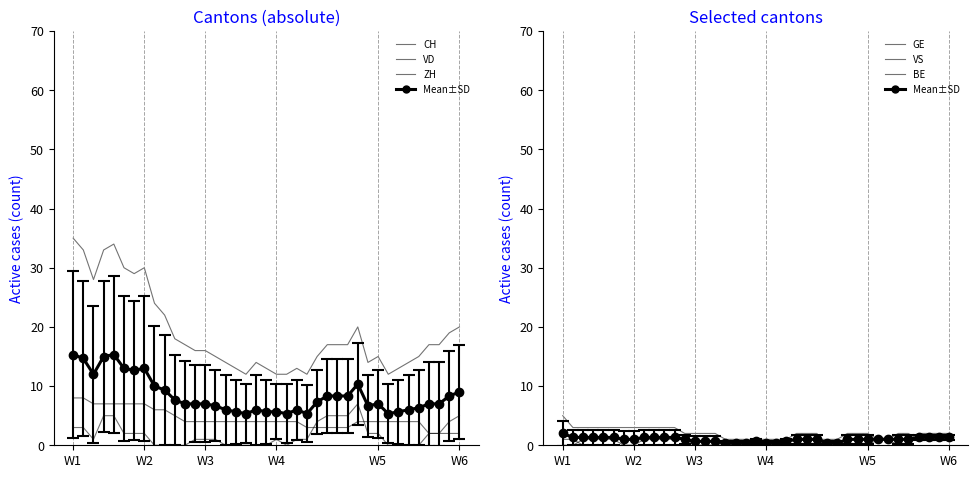

Between W1 and 18, which is larger?

W1